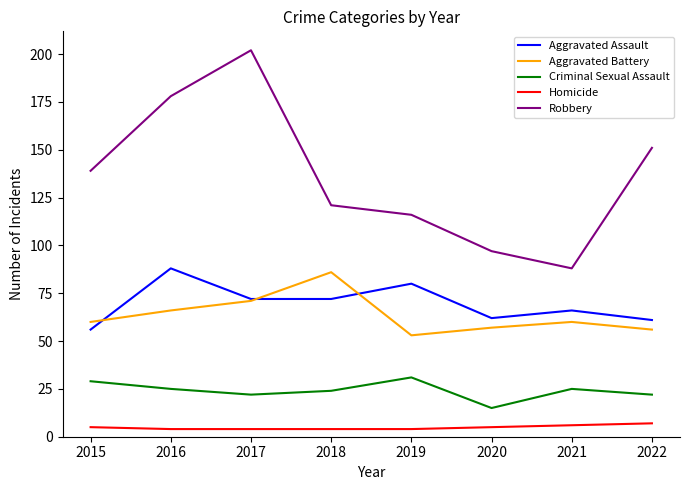

Reading left to right, what are all the values shown in this chart?

Aggravated Assault: 56	88	72	72	80	62	66	61
Aggravated Battery: 60	66	71	86	53	57	60	56
Criminal Sexual Assault: 29	25	22	24	31	15	25	22
Homicide: 5	4	4	4	4	5	6	7
Robbery: 139	178	202	121	116	97	88	151